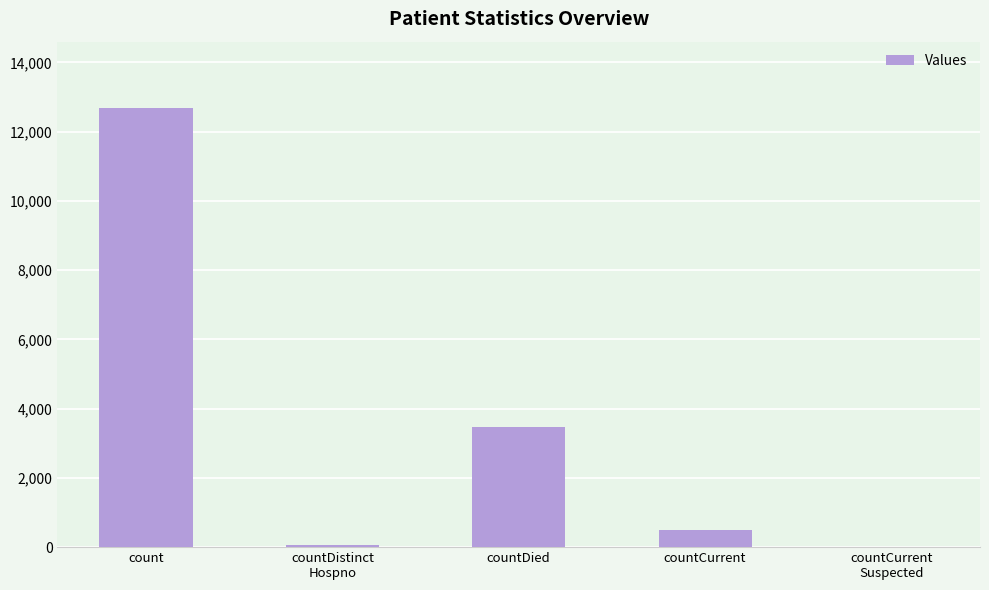

The chart shows a value of 1199 at countDied. True or false?

False